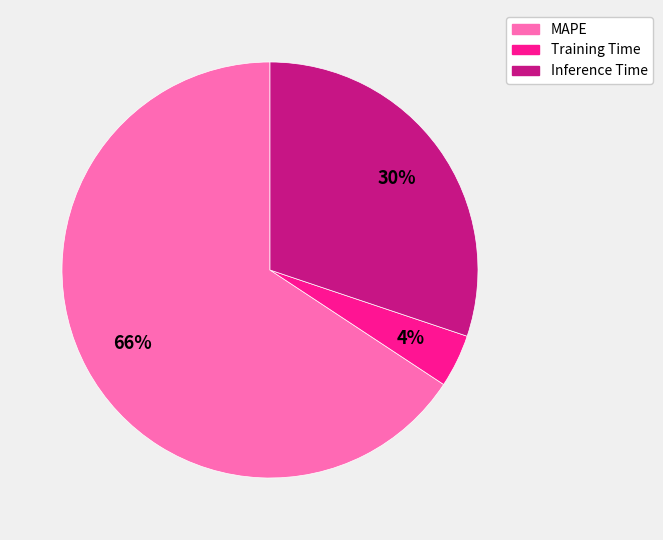

How many segments does this pie chart have?

3